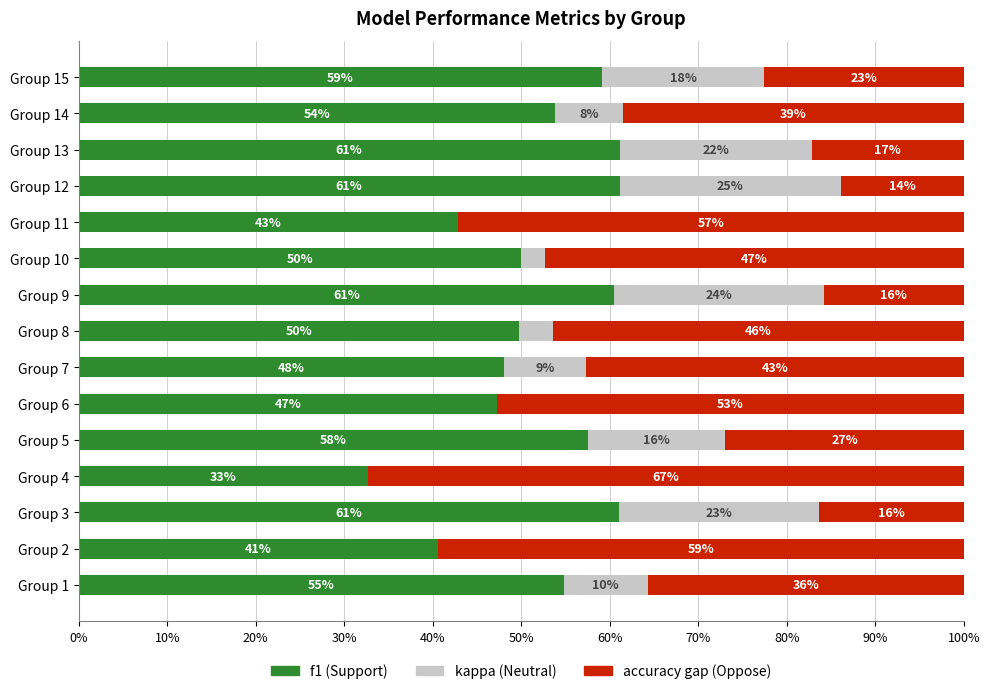

What is the maximum value for f1 (Support)?

61.1